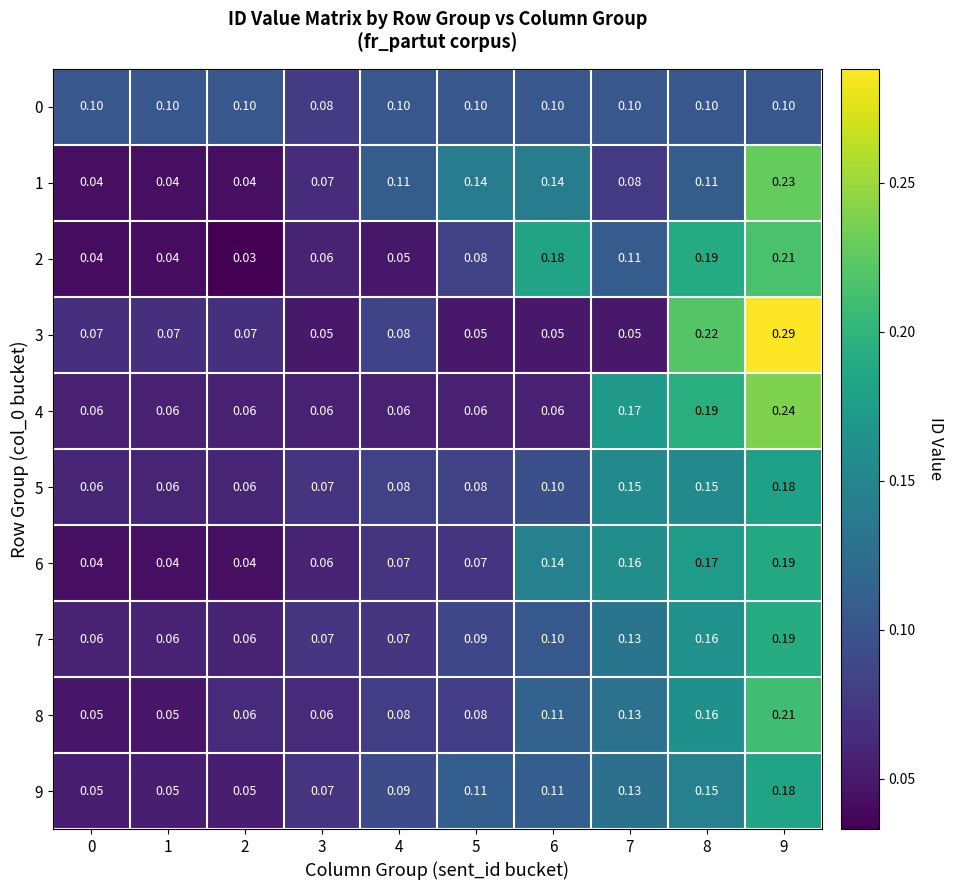

Is the value of 5 at 6 greater than the value of 9 at 9?

No